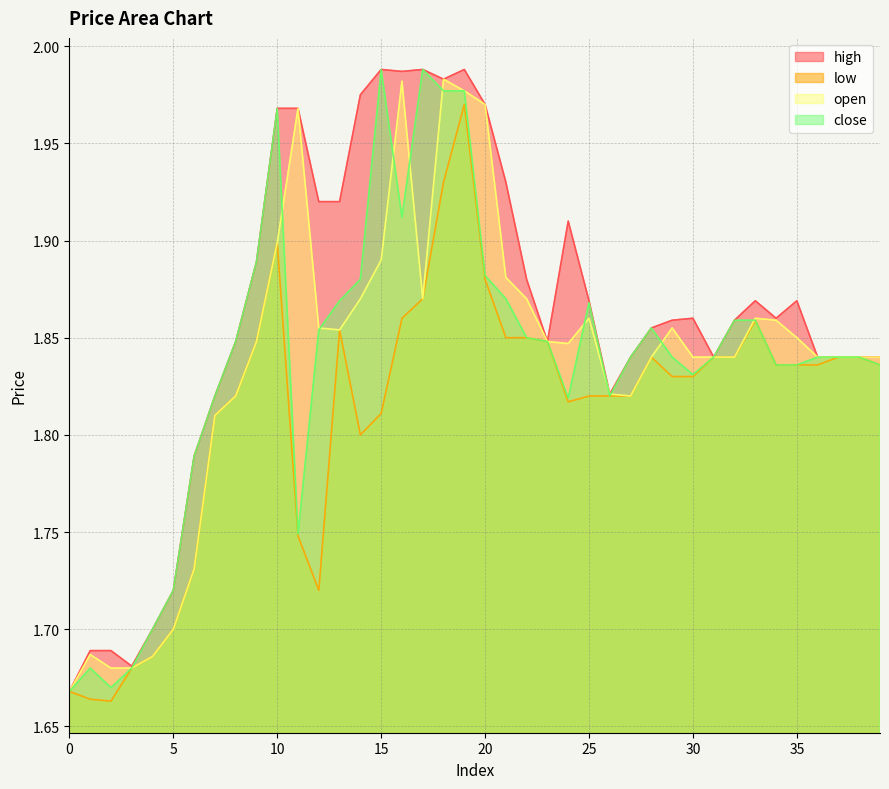

True or false: high has a value of 2.0 at 17.

True